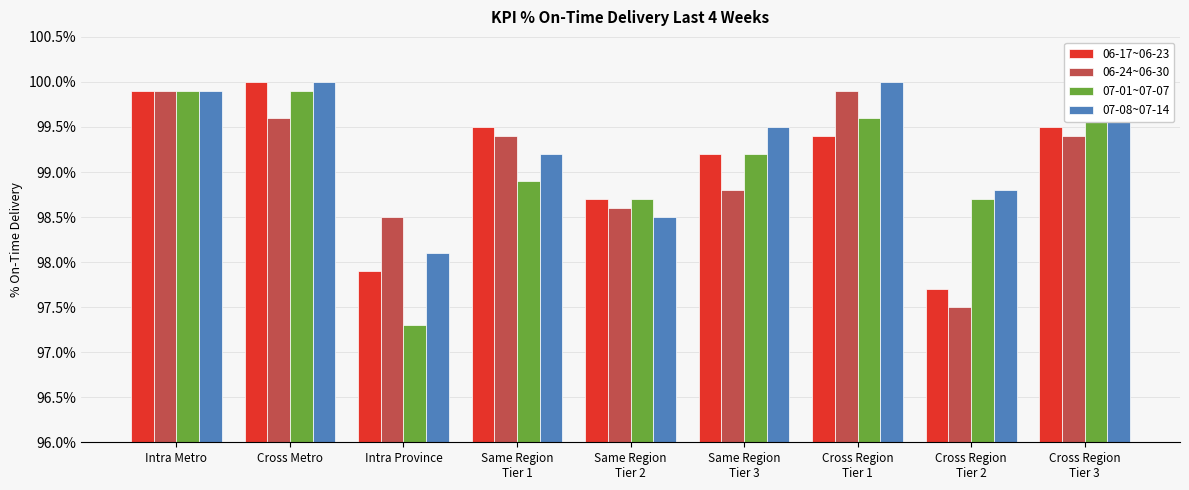

How many data points does each series have?

9